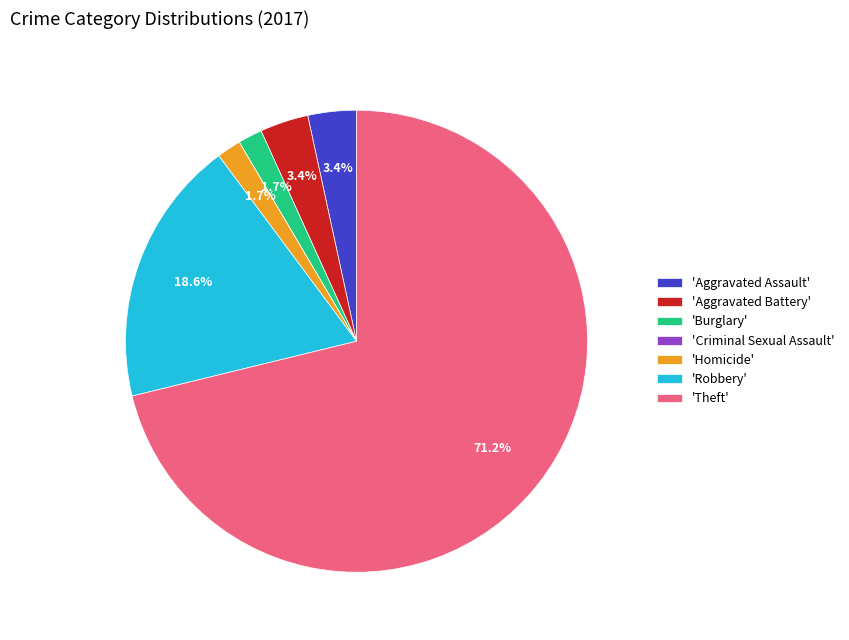

Which has a higher value, 'Homicide' or 'Aggravated Assault'?

'Aggravated Assault'